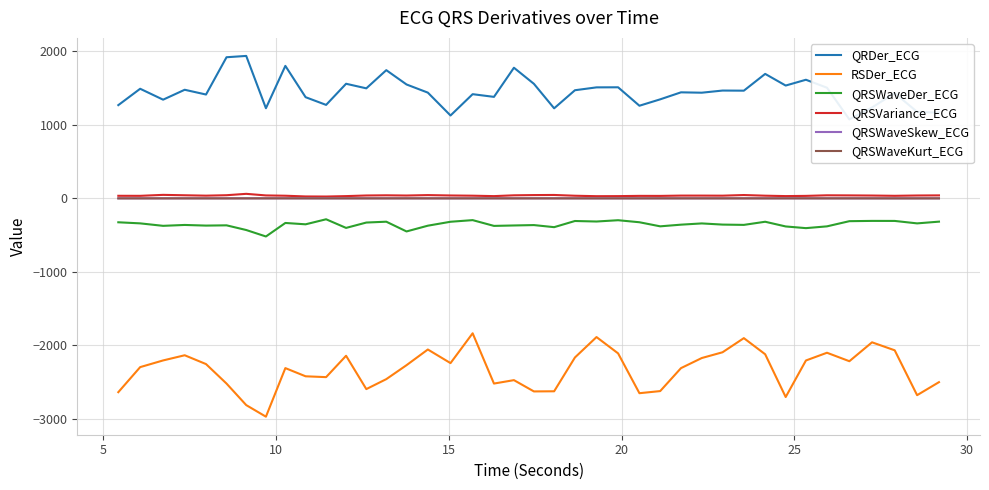

What is the minimum value for RSDer_ECG?

-2973.8